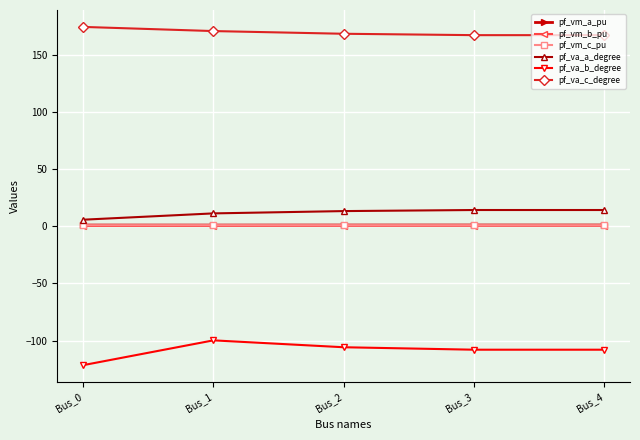

True or false: pf_vm_a_pu has a value of 1.0 at Bus_2.

True